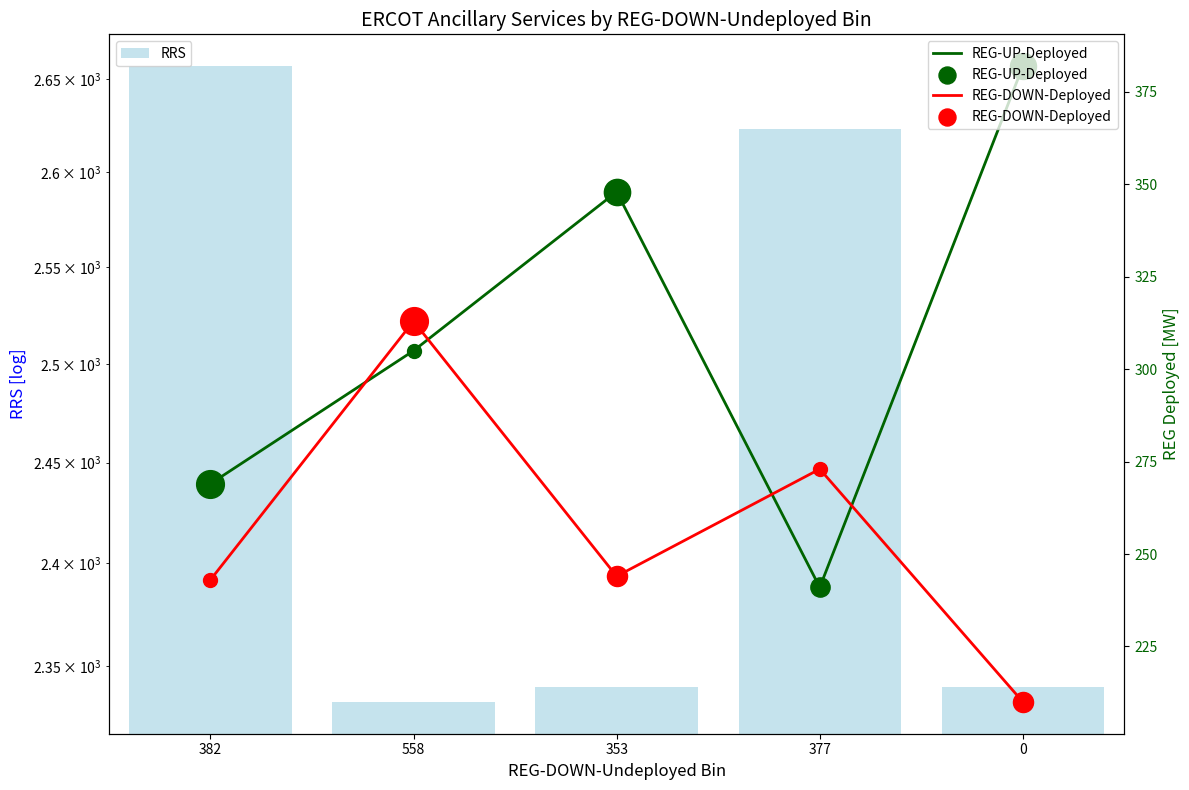

Which series contains the highest Y value?

RRS